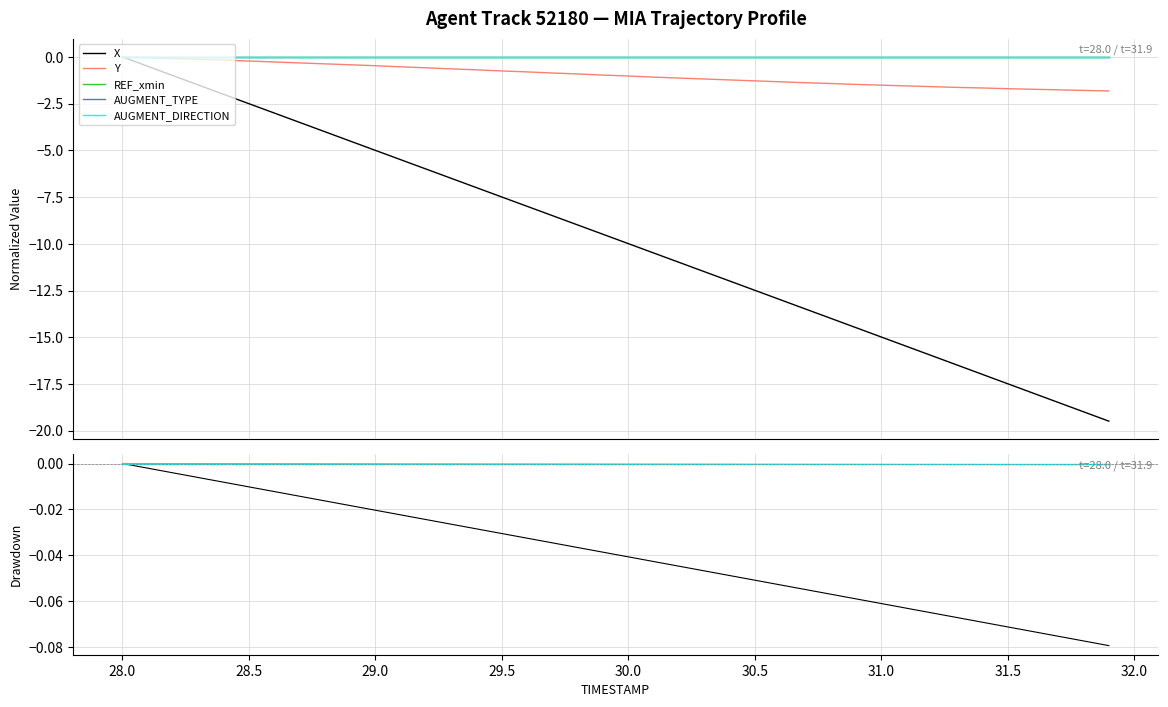

What are all the series names shown in the legend?

X, Y, REF_xmin, AUGMENT_TYPE, AUGMENT_DIRECTION